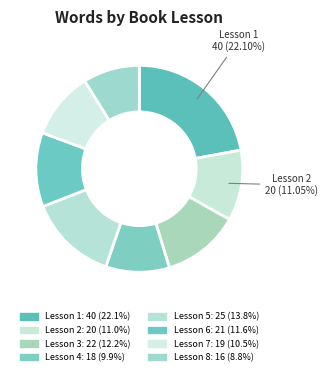

Count the number of slices in the pie.

8